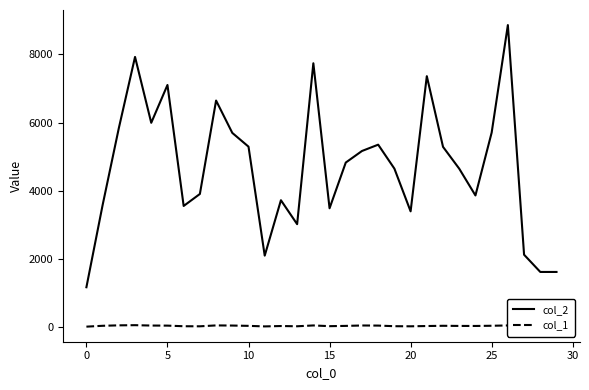

Rank the series by their average value, from highest to lowest.

col_2, col_1